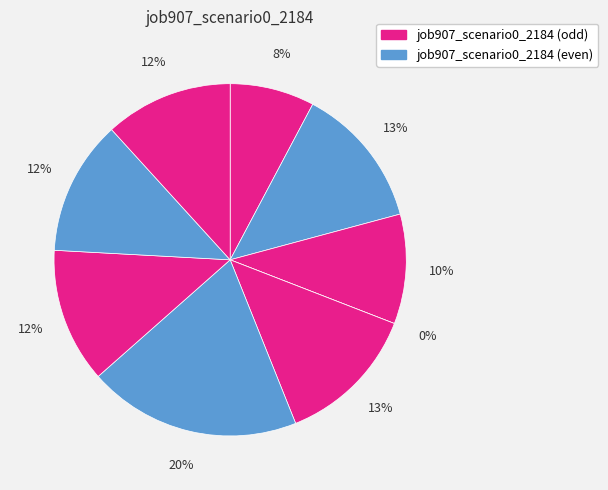

To the nearest percent, what percentage of the pie is B51?

20%